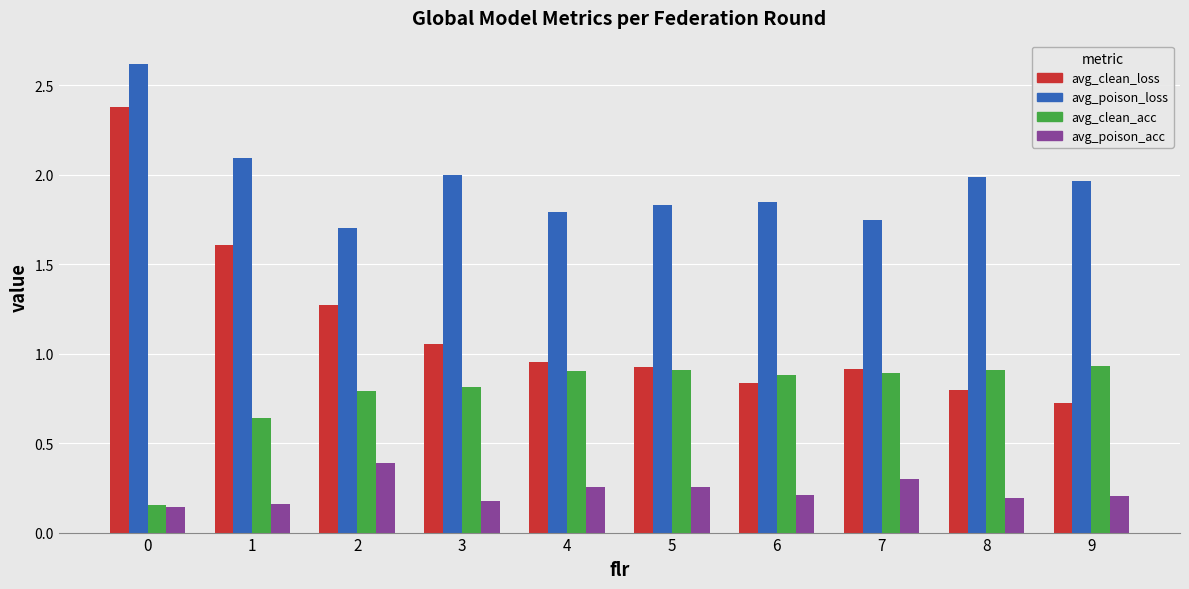

At how many categories does at least one series exceed 0?

10